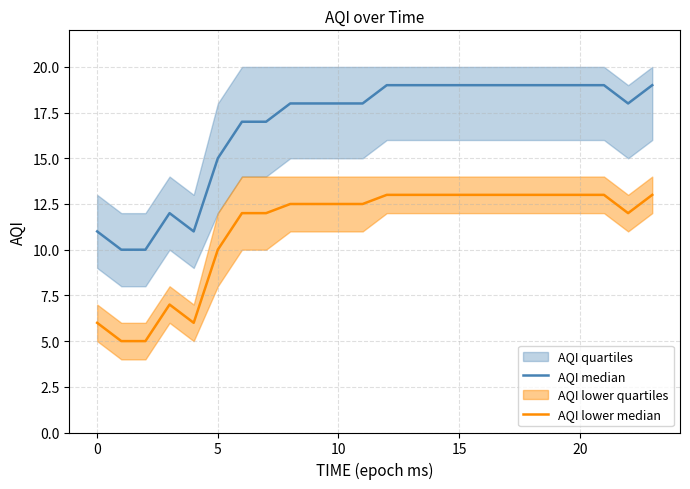

What is the difference between the AQI median values at 15 and 20?

0.0